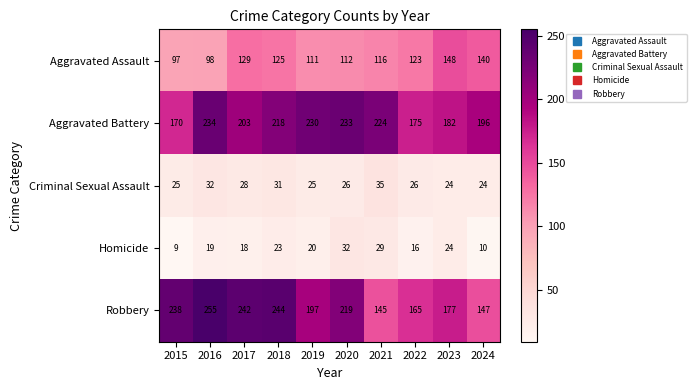

Which category has the highest value across all series?

2016